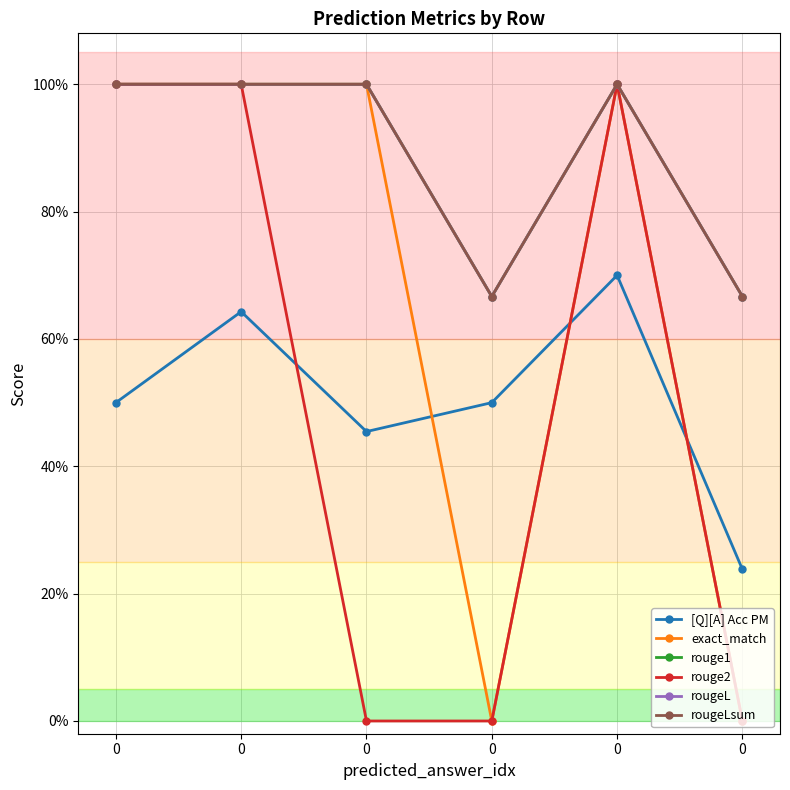

What is the difference between the maximum and minimum values in the rouge1 series?

0.3